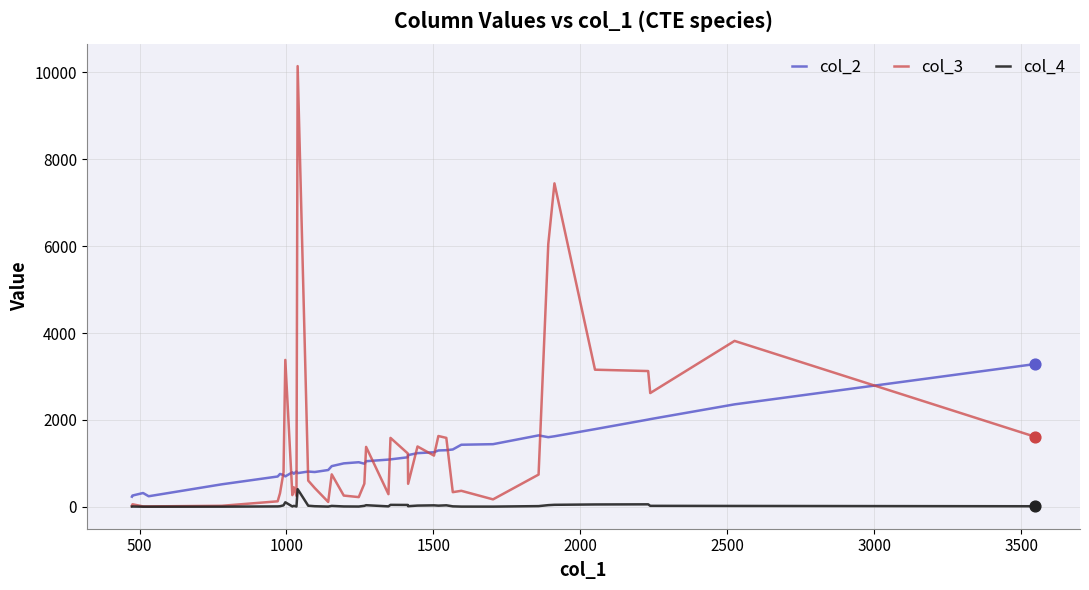

Which series has the widest spread of values?

col_3